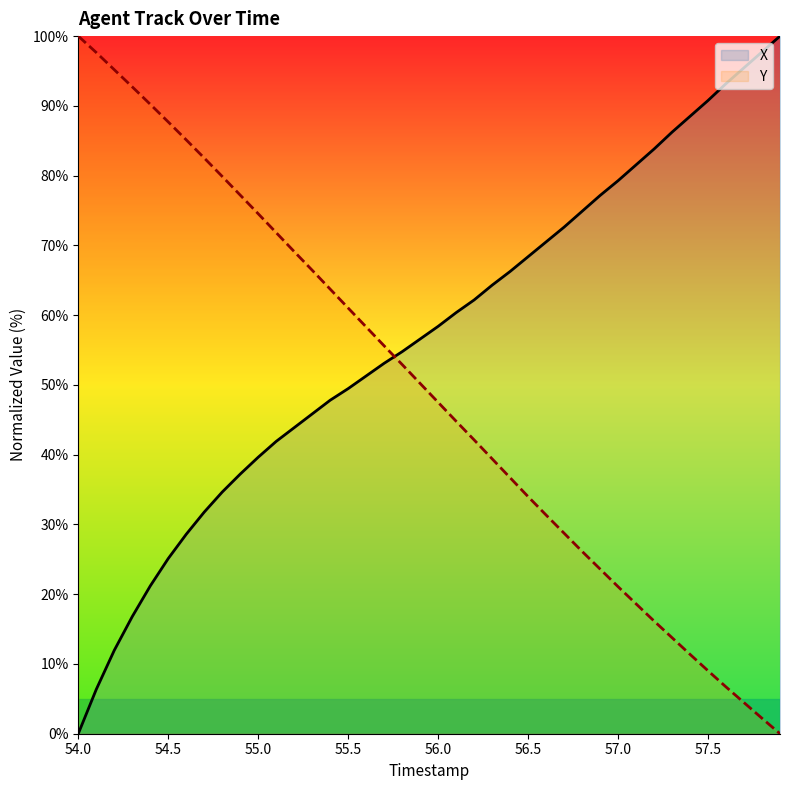

How many distinct data groups are displayed?

2